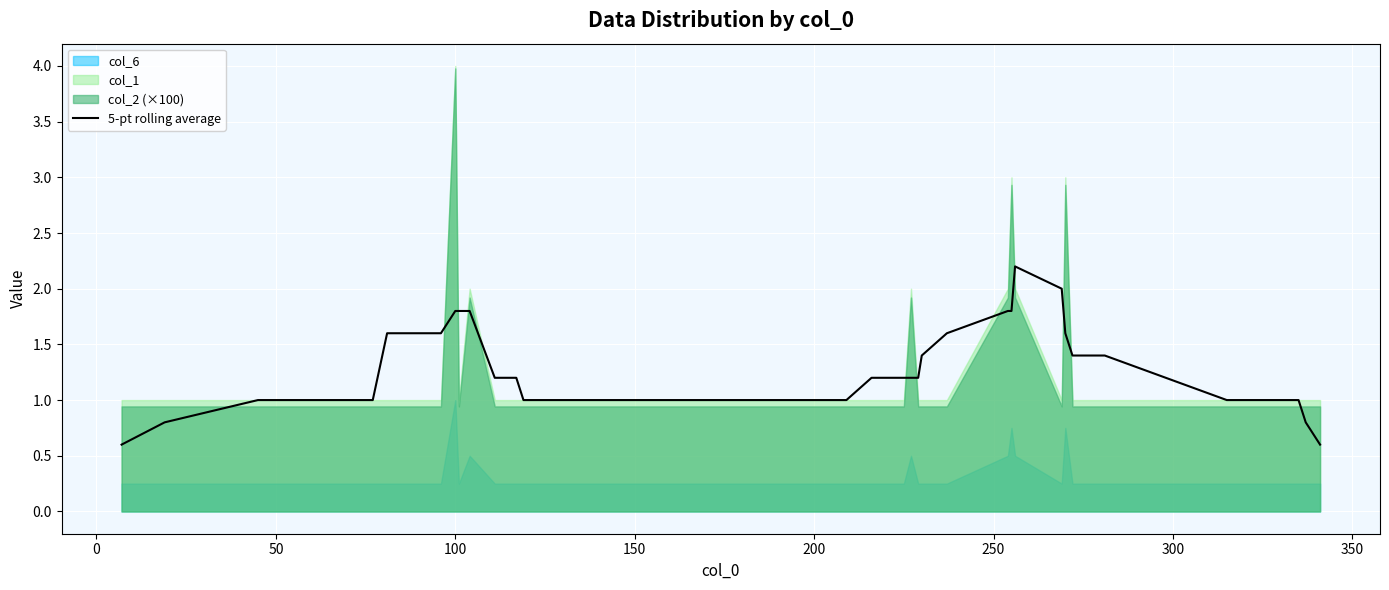

What is the minimum value for 5-pt rolling average?

0.6